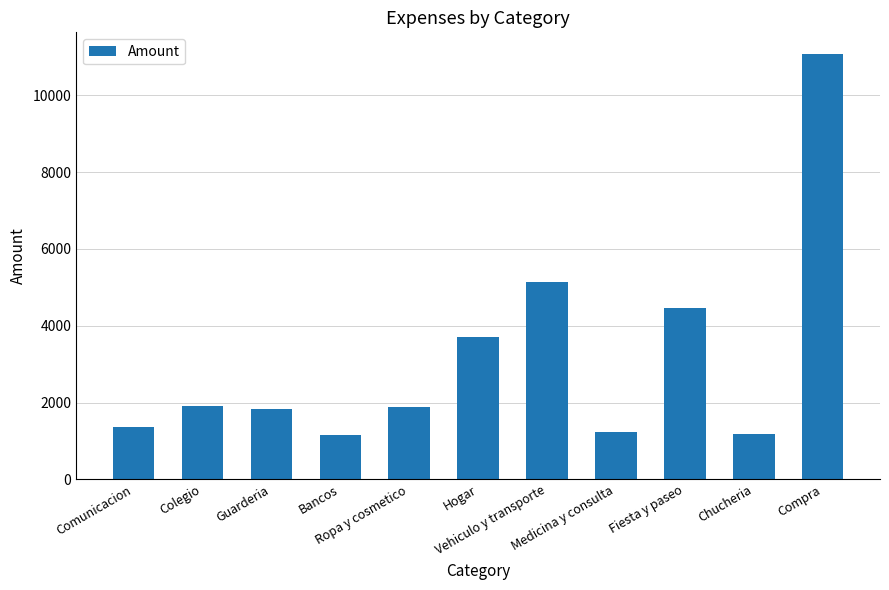

What is the smallest value displayed?

1152.3